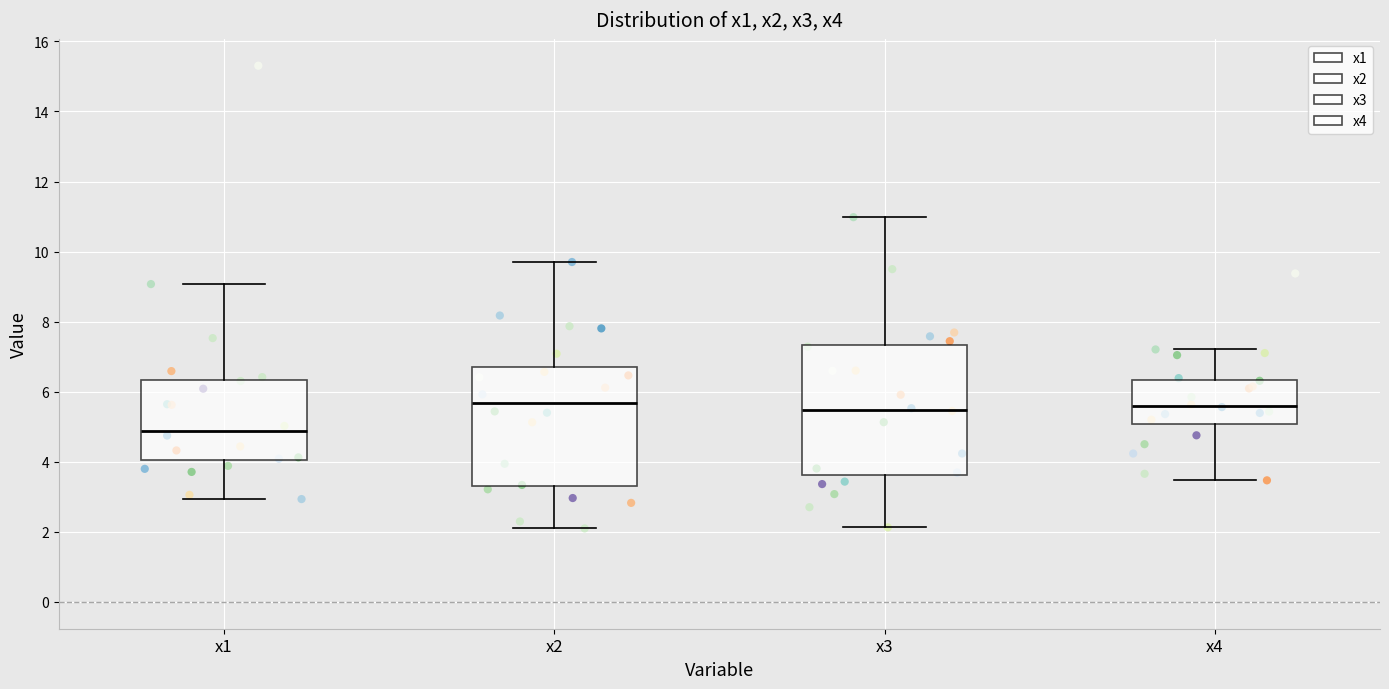

Reading left to right, read every box against the y-axis: the position of its median line, the range the box covers, and the ends of its whiskers. The values are not printed on the chart, so give them approximately, as read against the axis.

x1: median 4.8, box 4.0 to 6.4, whiskers 3.0 to 9.0
x2: median 5.6, box 3.4 to 6.6, whiskers 2.0 to 9.8
x3: median 5.4, box 3.6 to 7.4, whiskers 2.2 to 11.0
x4: median 5.6, box 5.0 to 6.4, whiskers 3.4 to 7.2